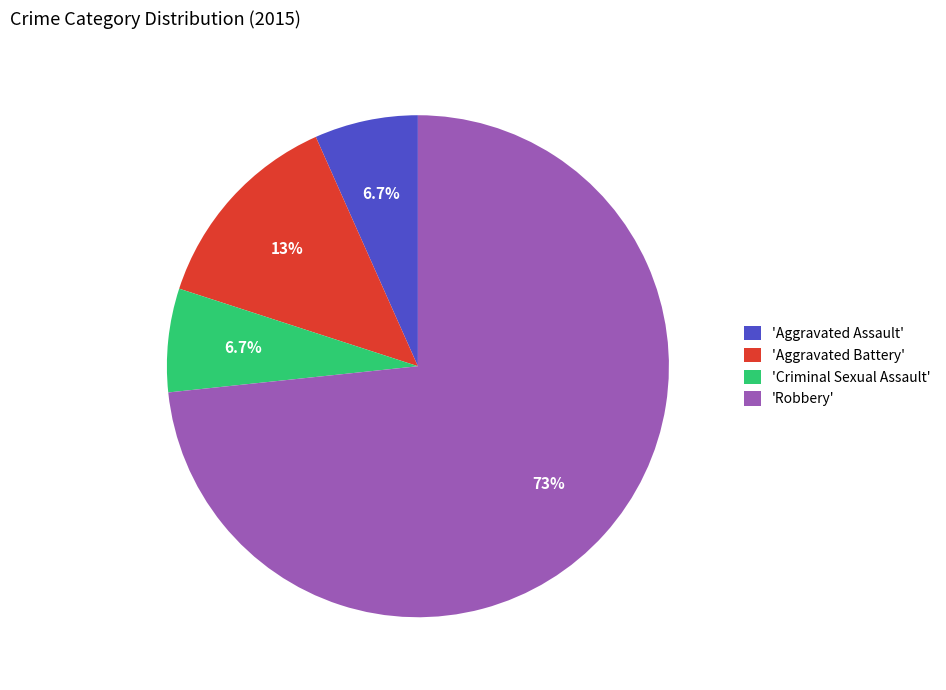

How many segments does this pie chart have?

4